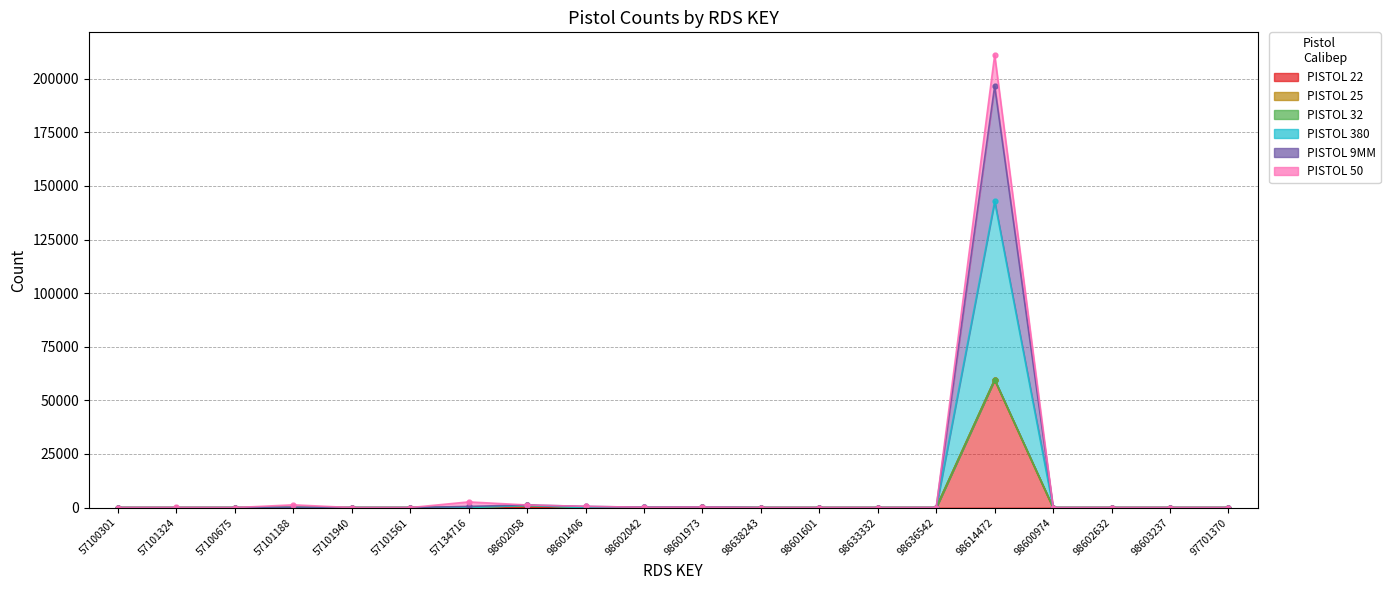

Is it true that PISTOL 380 equals 249 at 98601973?

True